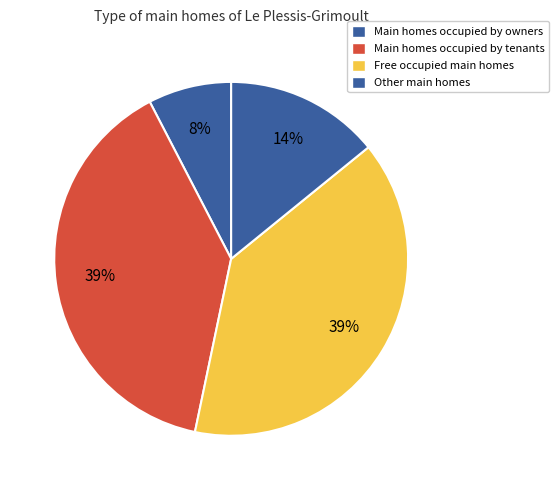

What is the smallest slice in the pie chart?

Main homes occupied by owners